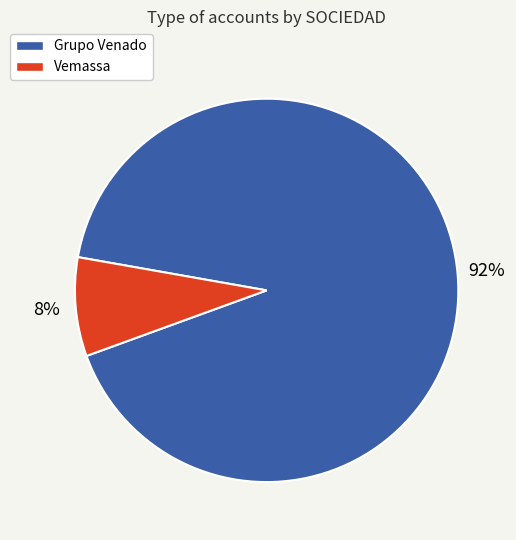

To the nearest percent, what is the combined percentage of Grupo Venado and Vemassa?

100%